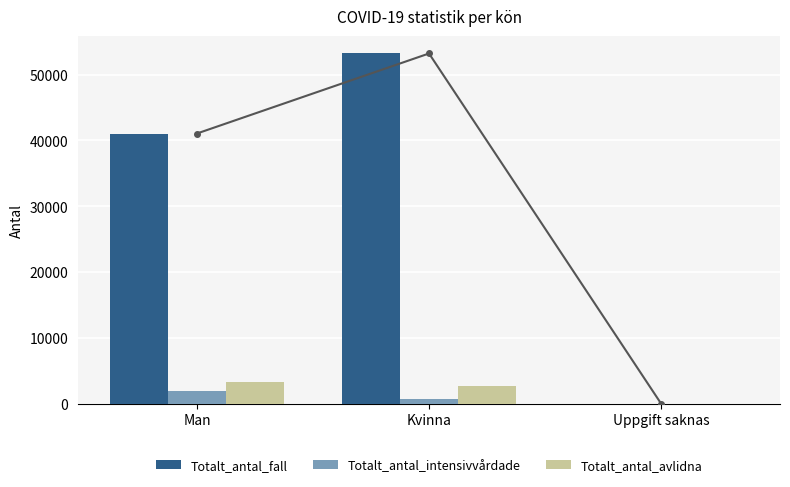

Where does the Totalt_antal_intensivvårdade series first go above 709?

Man